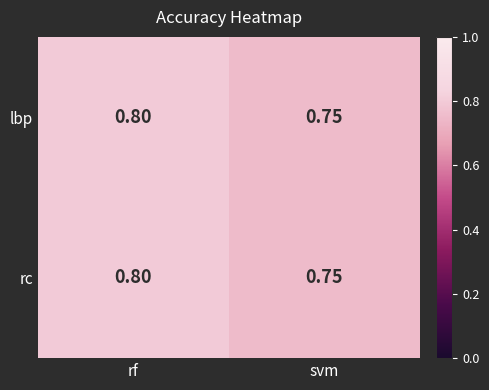

Where is rc nearest to the value 0?

svm